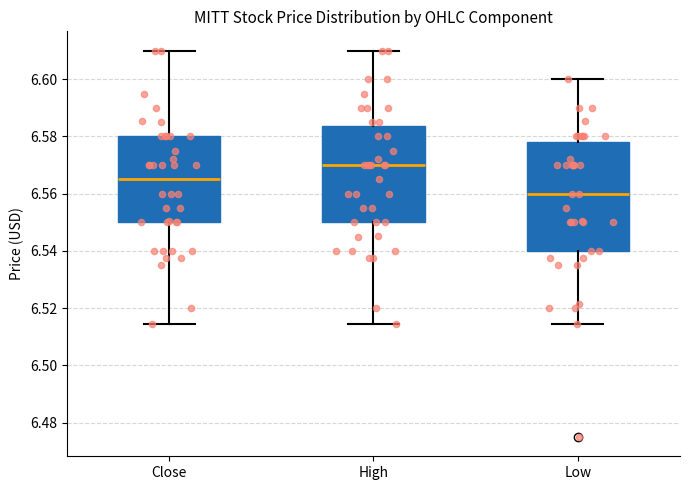

Which box has the lowest median line?

Low